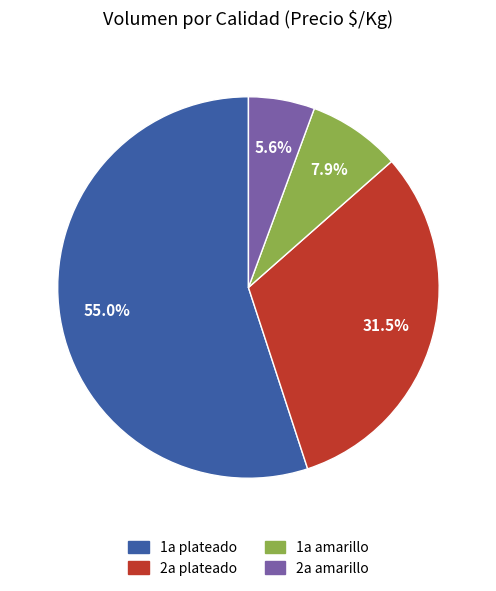

What percentage do 2a plateado and 1a plateado together represent?

86.5%